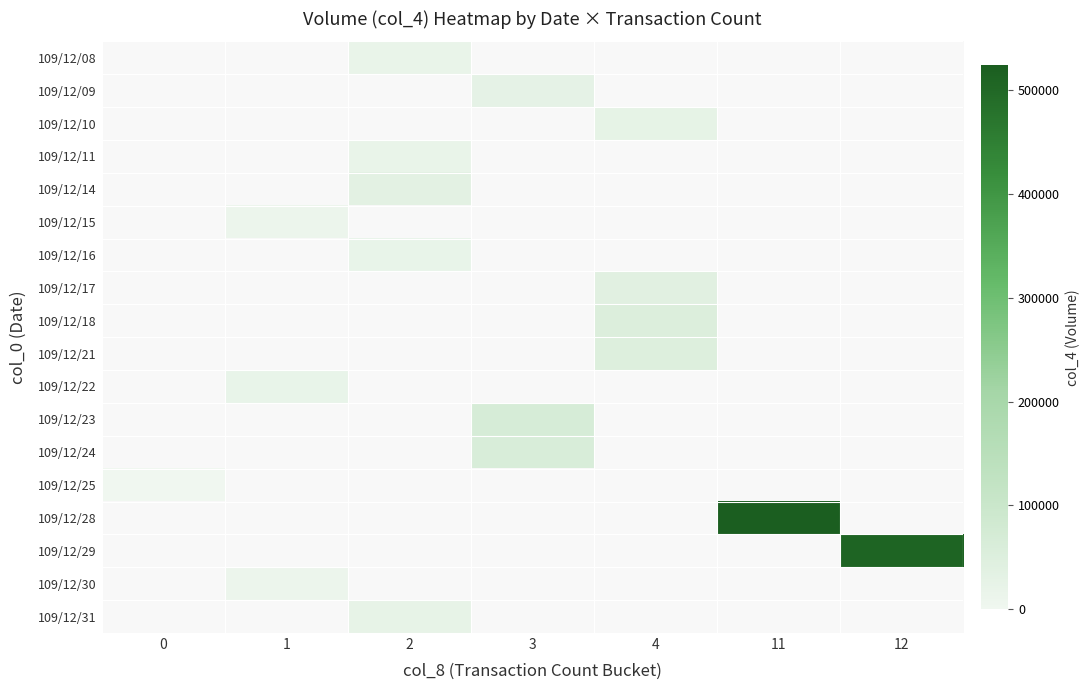

How many distinct data groups are displayed?

18